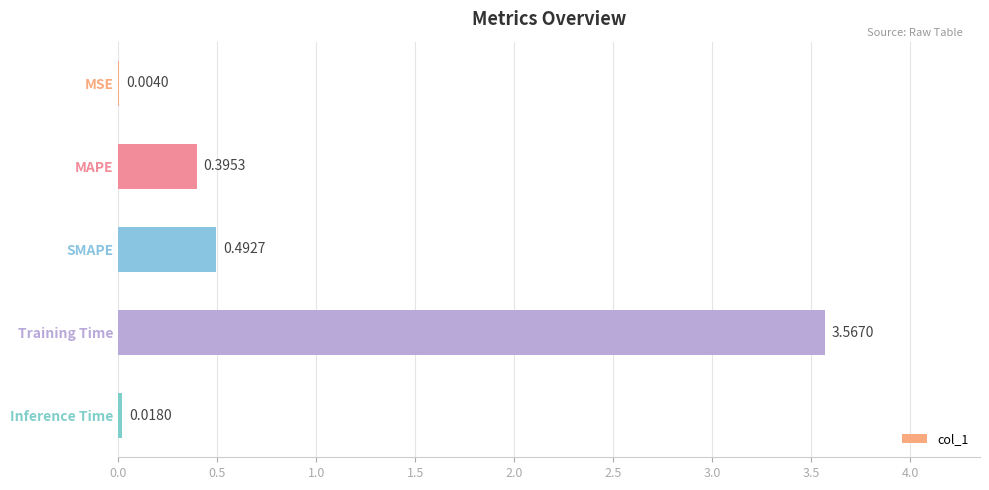

At which label is the value closest to 1?

SMAPE